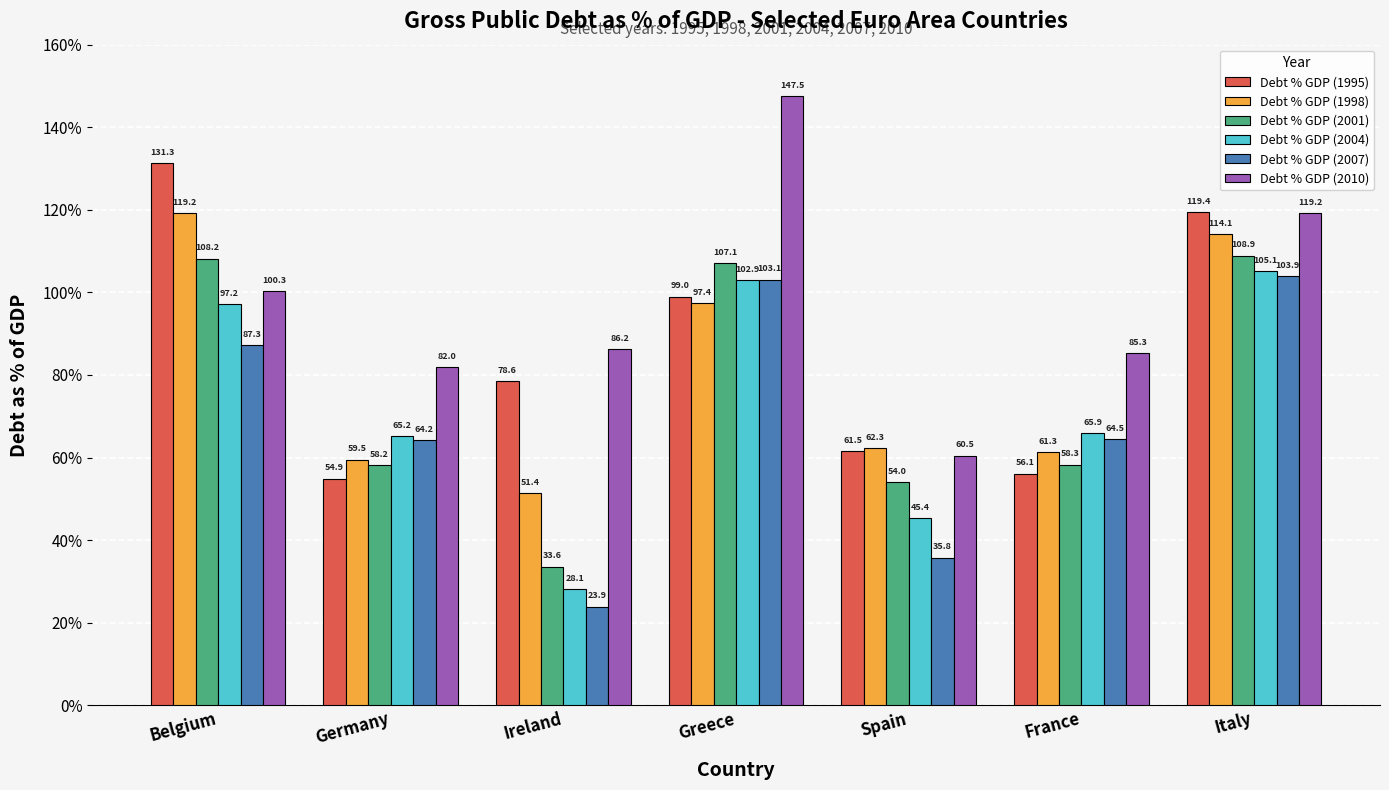

Count the number of data series in this chart.

6